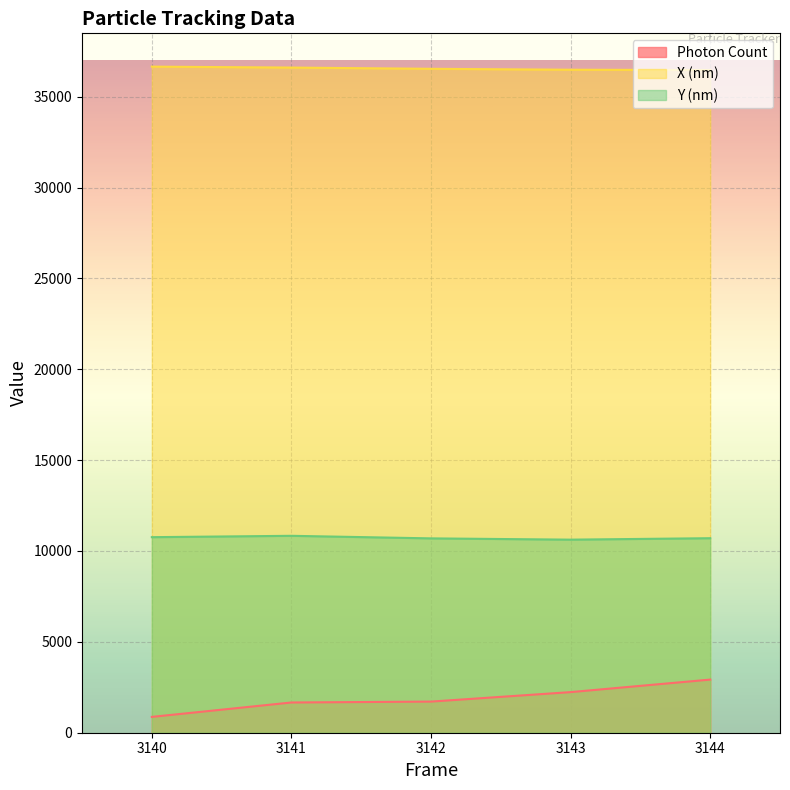

The Photon Count series shows 1473.8 at 3140. True or false?

False